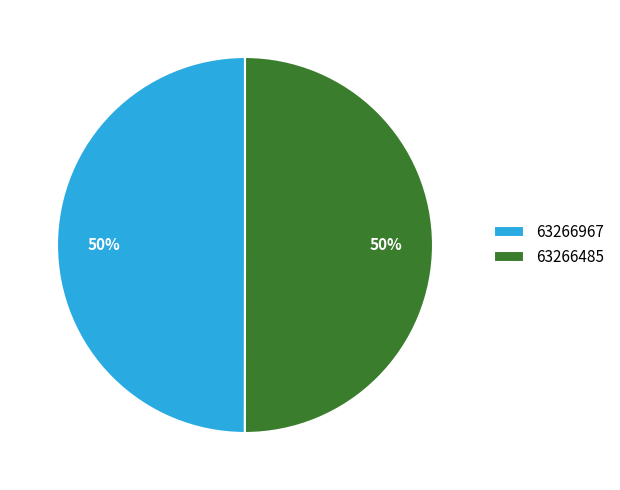

The 63266485 slice represents 50% of the pie. True or false?

True